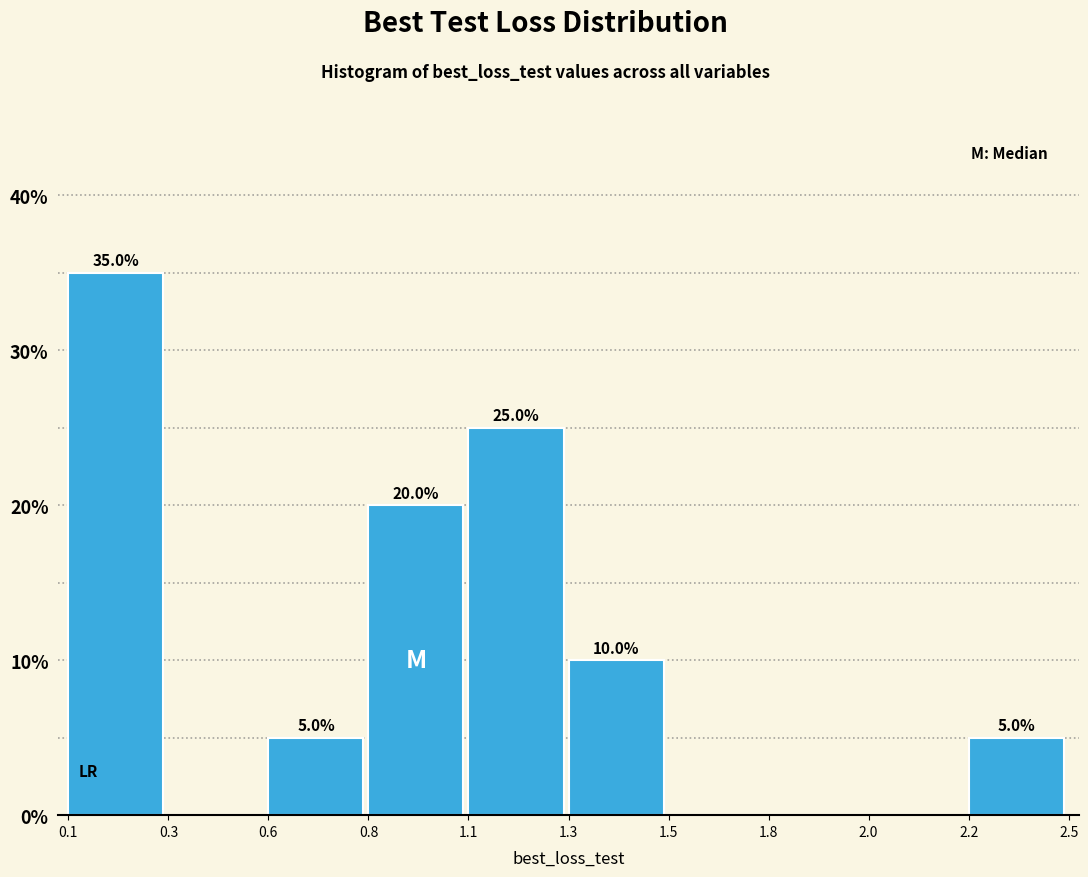

Reading left to right, extract all data points from this chart.

0.1=35	0.3=0	0.6=5	0.8=20	1.1=25	1.3=10	1.5=0	1.8=0	2.0=0	2.2=5